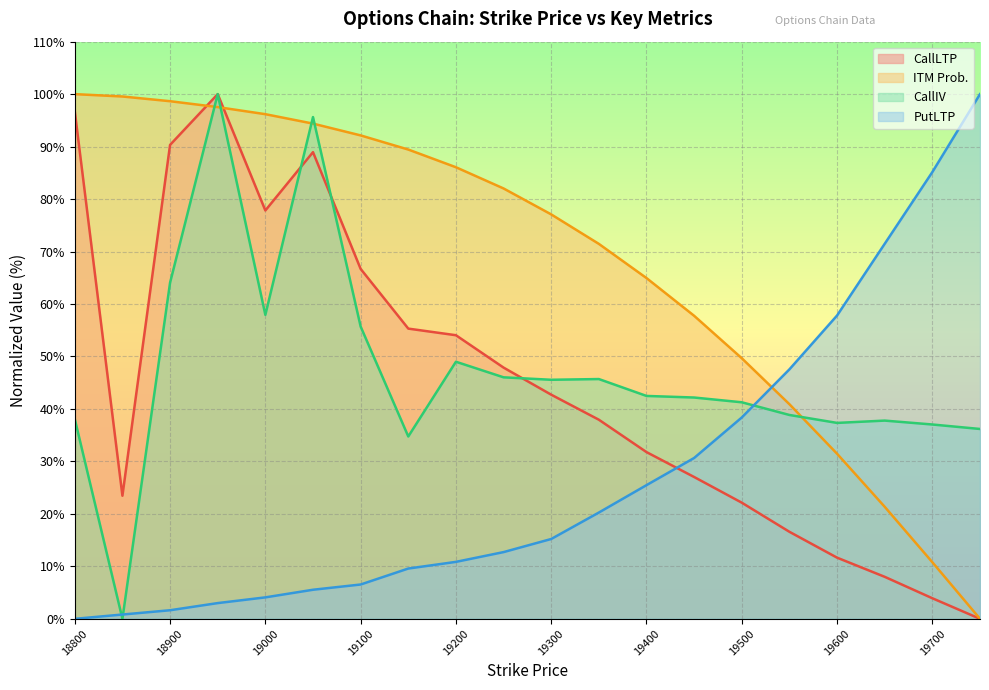

What is the sum of all CallIV values?

945.6